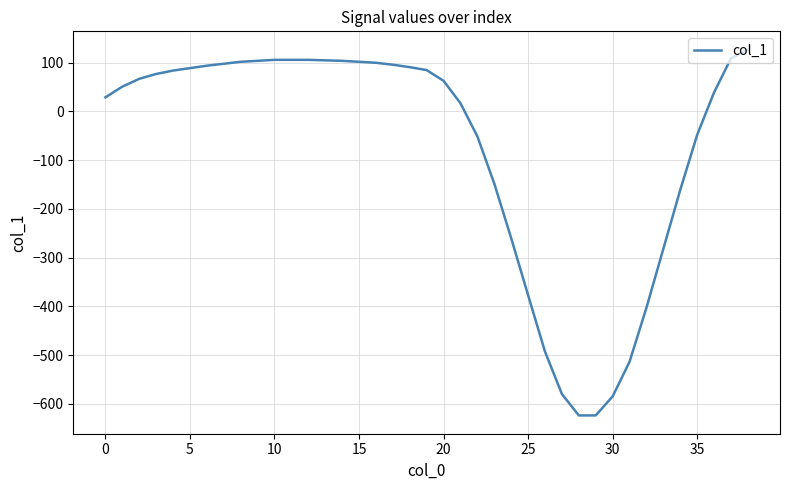

What is the minimum value shown in the chart?

-624